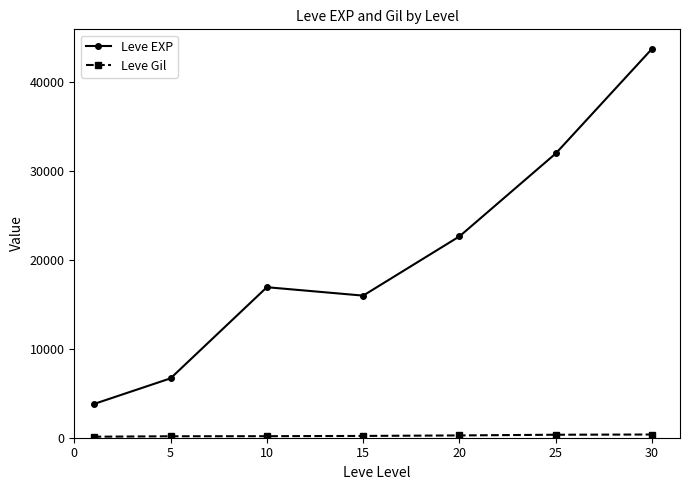

What is the value of the Leve EXP point at the 4th from the left?

15975.0